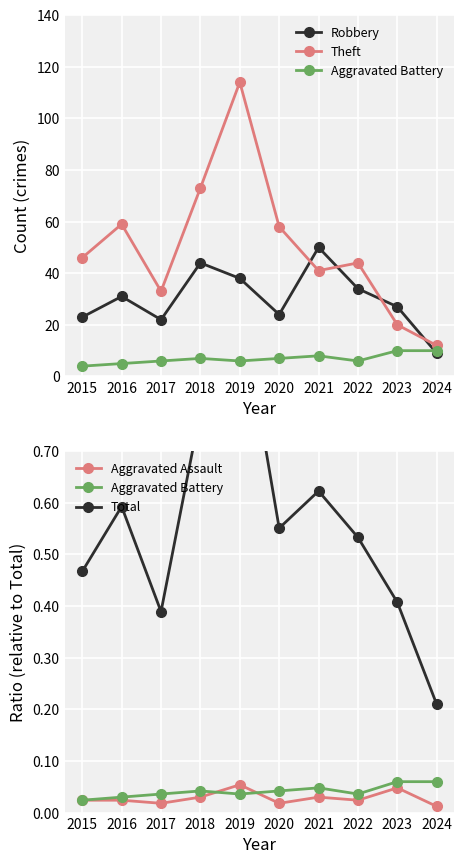

True or false: Total and Aggravated Battery cross at least once.

False